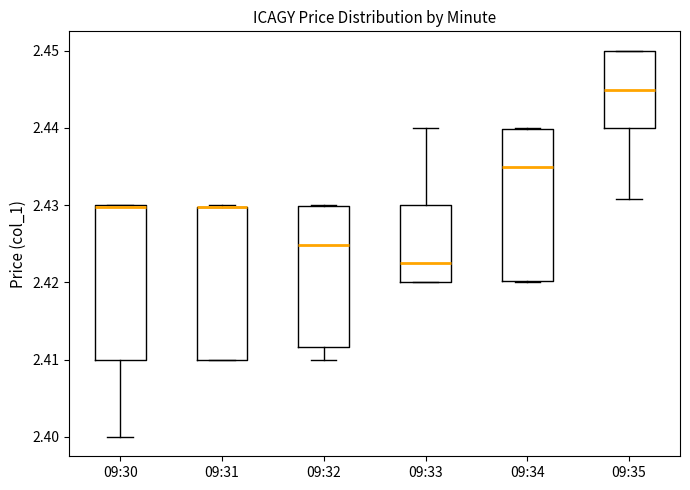

Where is the lower edge of the box for 09:33 on the y-axis? The values are not printed on the chart, so give them approximately, as read against the axis.

2.420